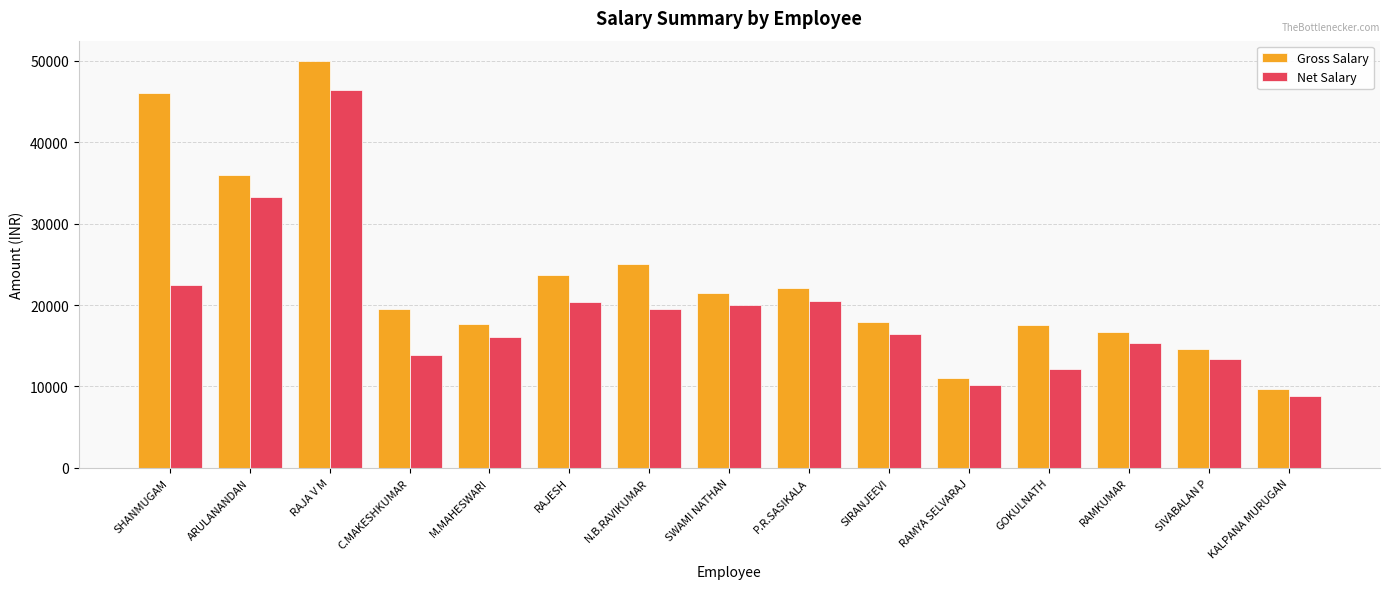

Between M.MAHESWARI and RAMYA SELVARAJ, which series saw the biggest shift?

Gross Salary